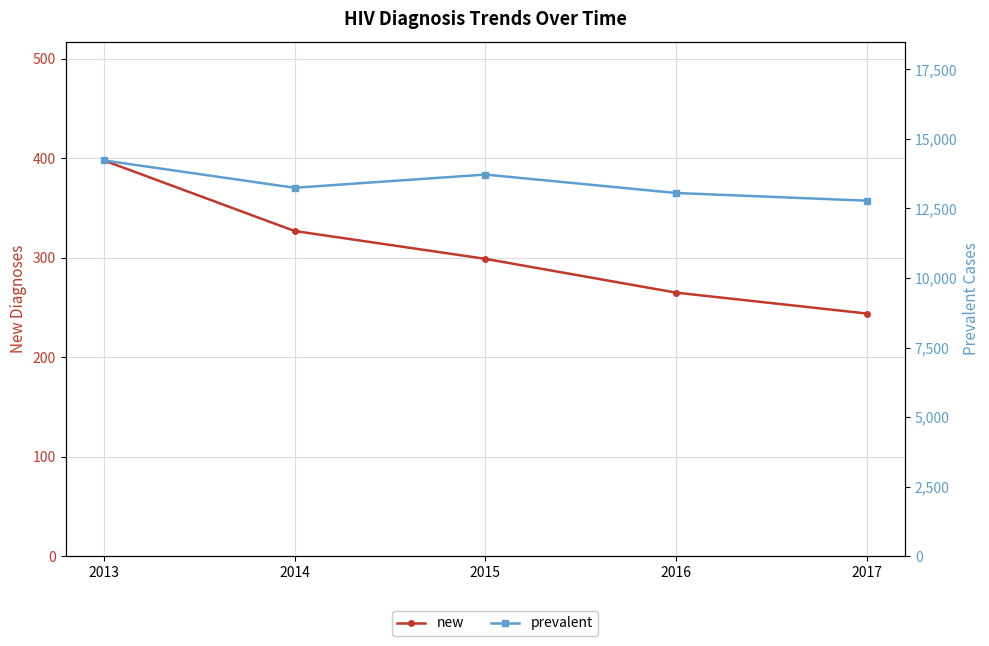

What is the difference between the maximum and second lowest values in the prevalent series?

1173